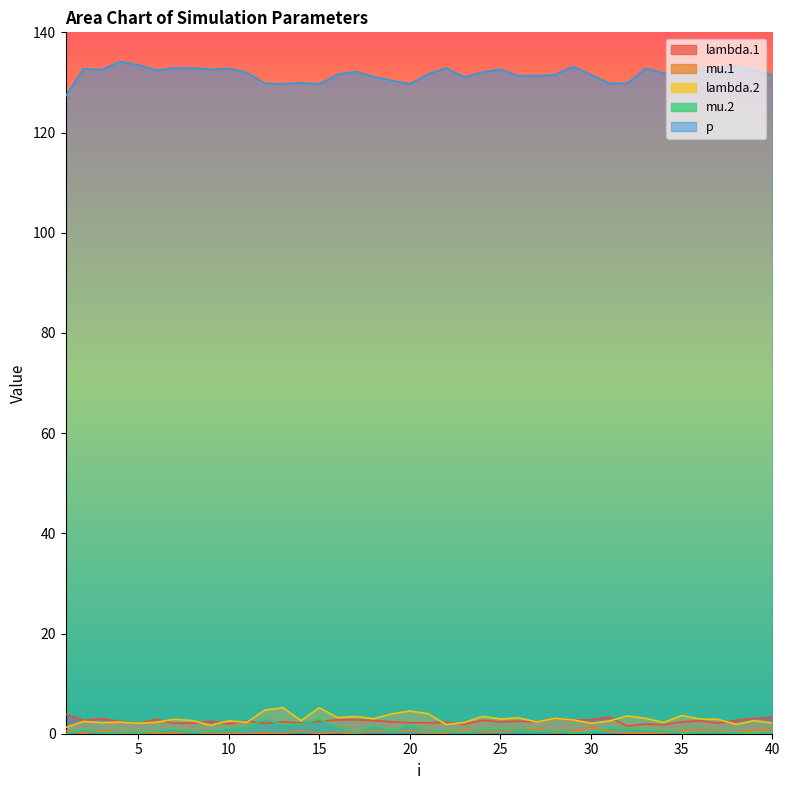

True or false: mu.1 has a value of 0.1 at 38.

False